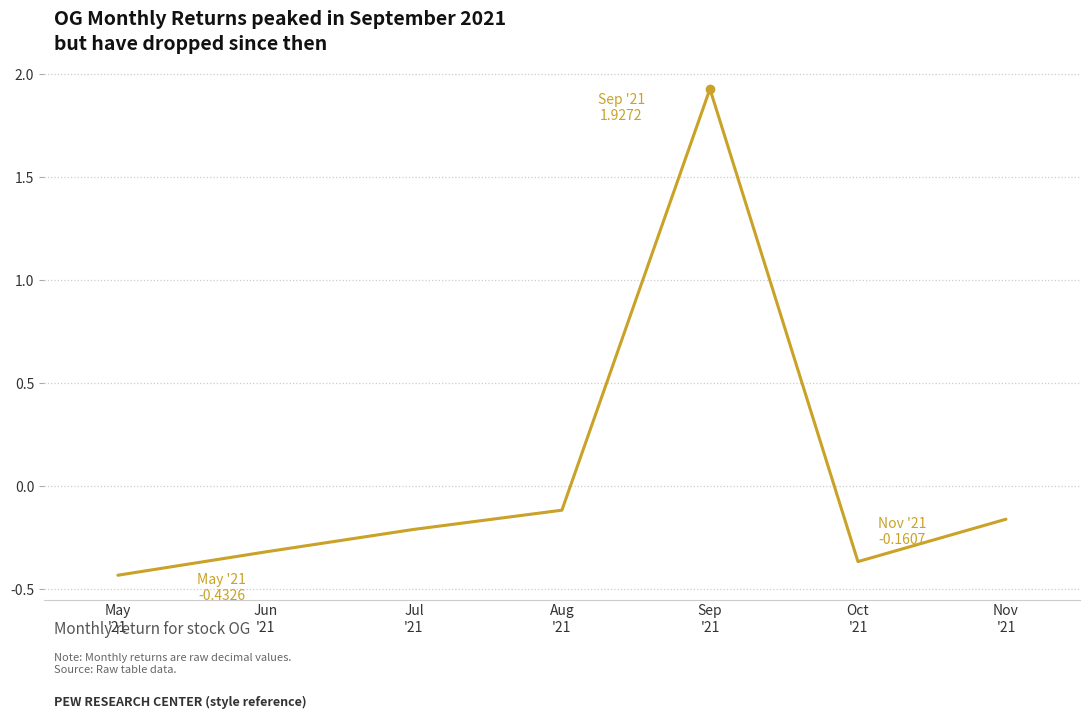

Is it true that the value at Sep
'21 is 3.4?

False